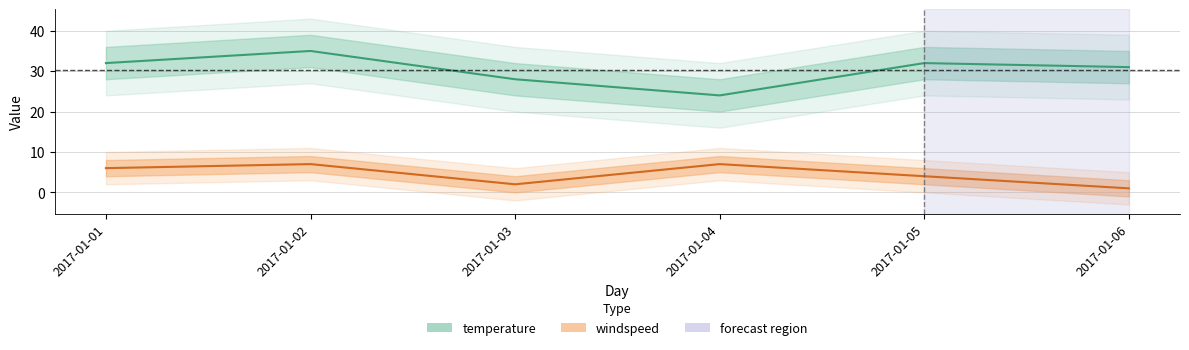

Reading left to right, extract all data points from this chart.

temperature: 32	35	28	24	32	31
windspeed: 6	7	2	7	4	1